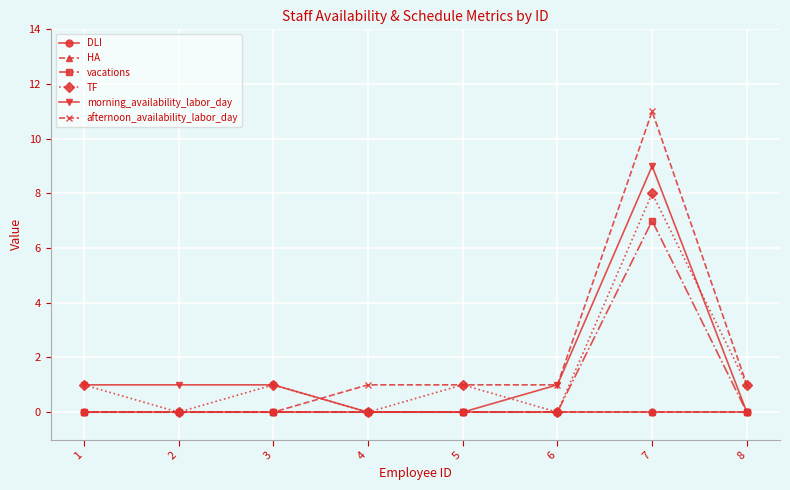

Does the chart have visible grid lines?

Yes